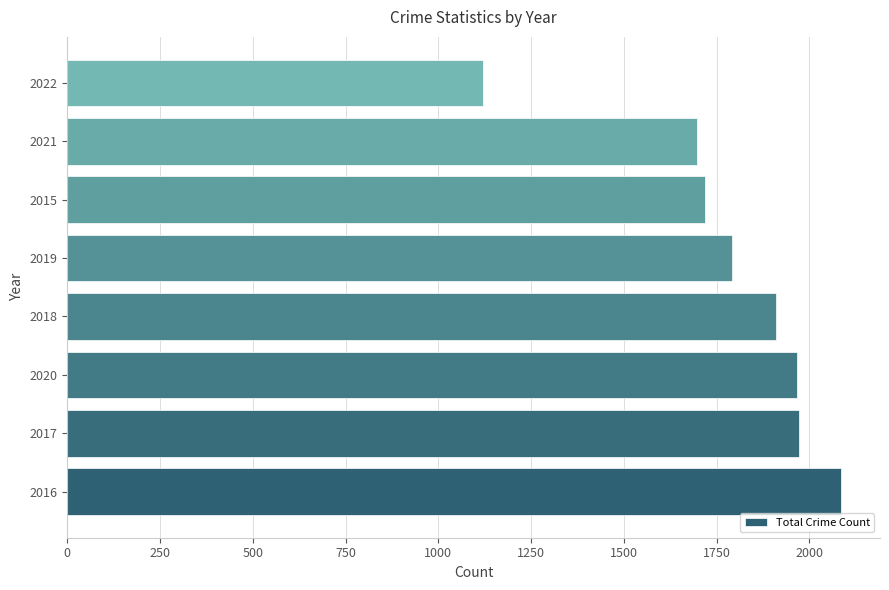

Approximately how many times larger is the value at 2016 compared to 2018?

1.1